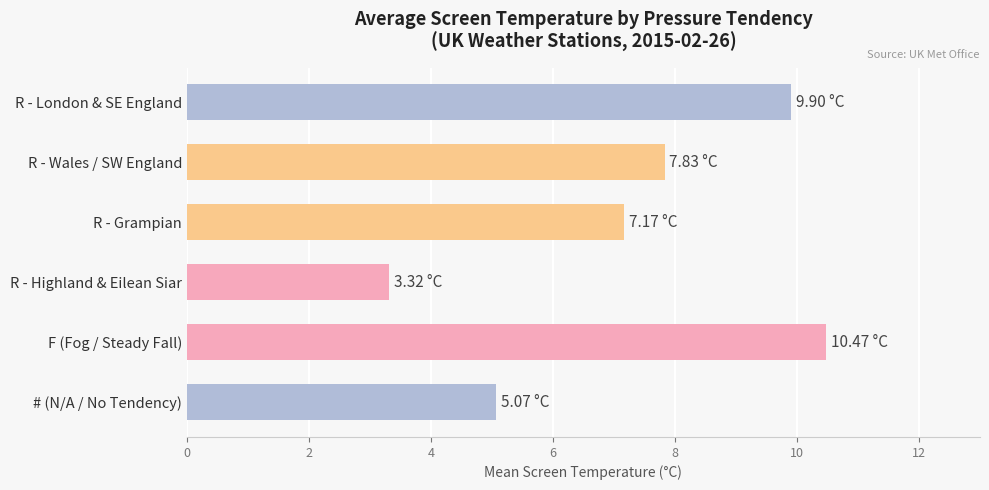

What is the sum of the values at R - Grampian and R - London & SE England?

17.1